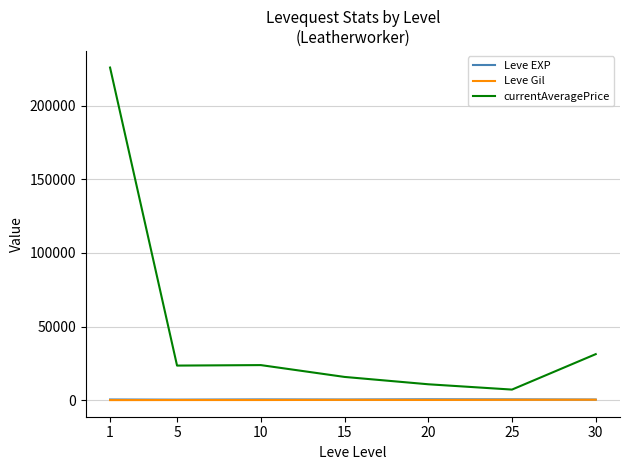

What are all the series names shown in the legend?

Leve EXP, Leve Gil, currentAveragePrice